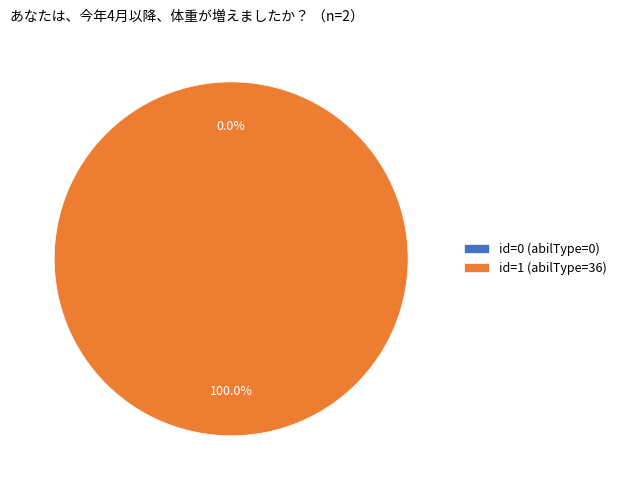

True or false: id=0 (abilType=0) accounts for 6% of the total.

False